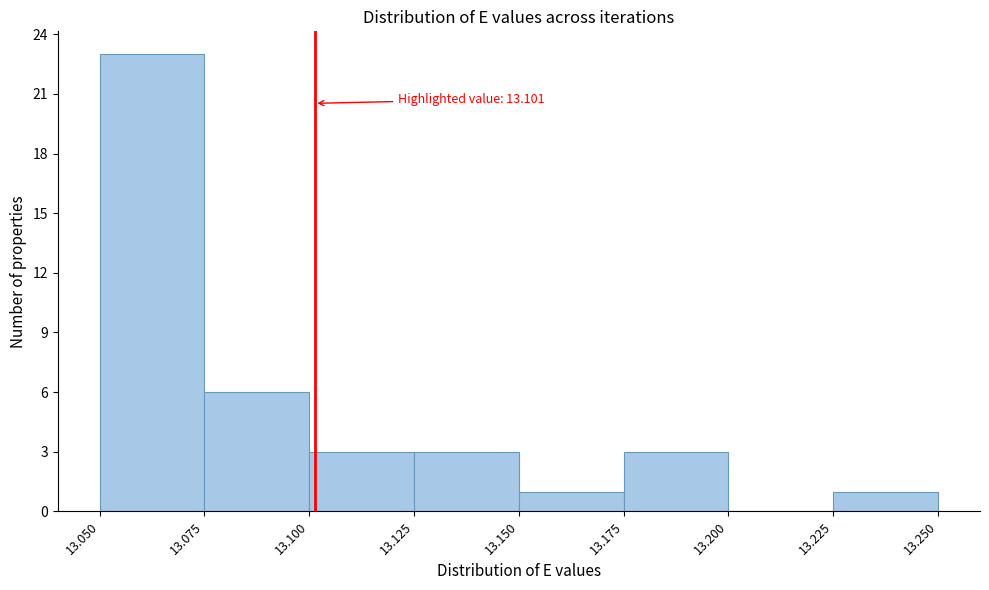

Over which range of the x-axis is the bar tallest?

13.050 to 13.075